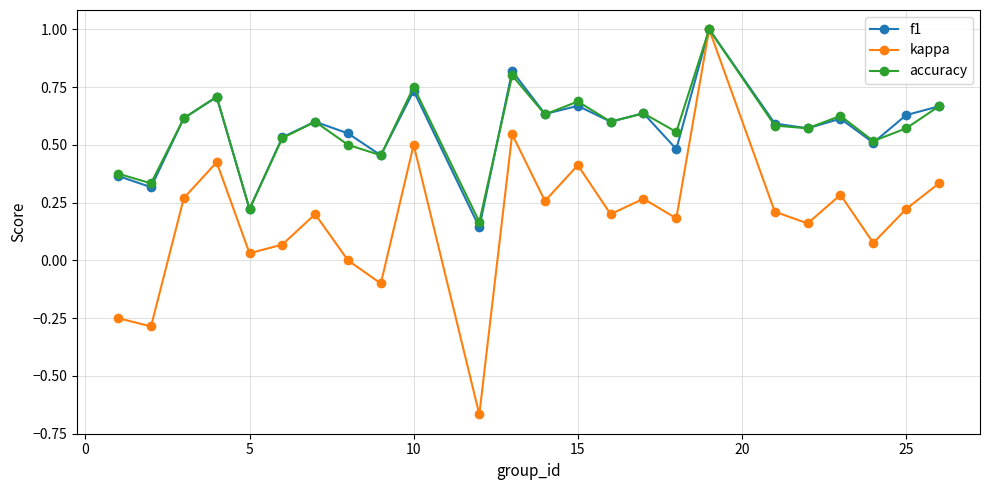

Which series has the largest range (max minus min)?

kappa